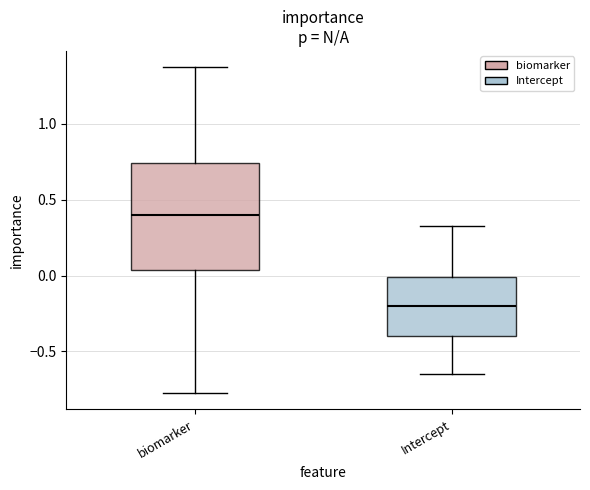

Reading left to right, transcribe this box plot: for each box, give where its median line is, the range the box spans, and where its two whiskers end, as read against the y-axis. The values are not printed on the chart, so give them approximately, as read against the axis.

biomarker: median 0.40, box 0.05 to 0.75, whiskers -0.75 to 1.35
Intercept: median -0.20, box -0.40 to 0.00, whiskers -0.65 to 0.35